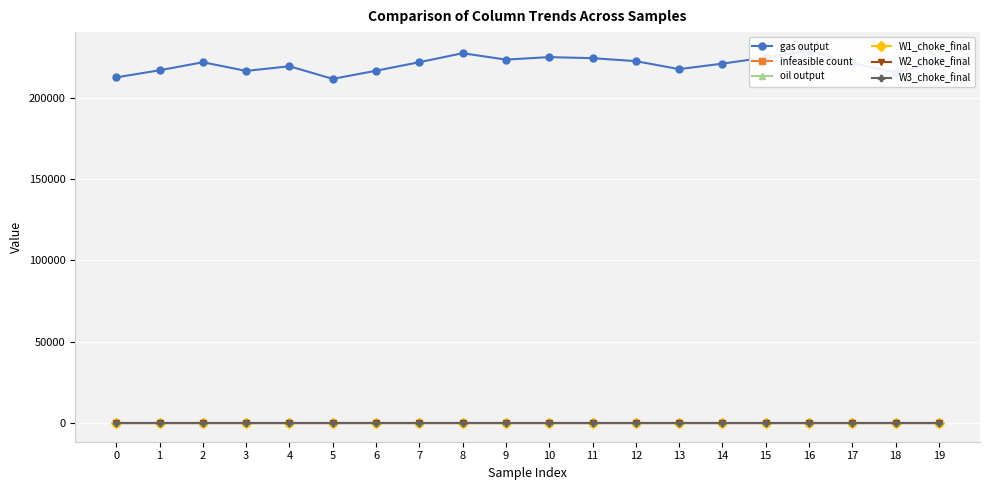

True or false: infeasible count and oil output intersect in this chart.

False